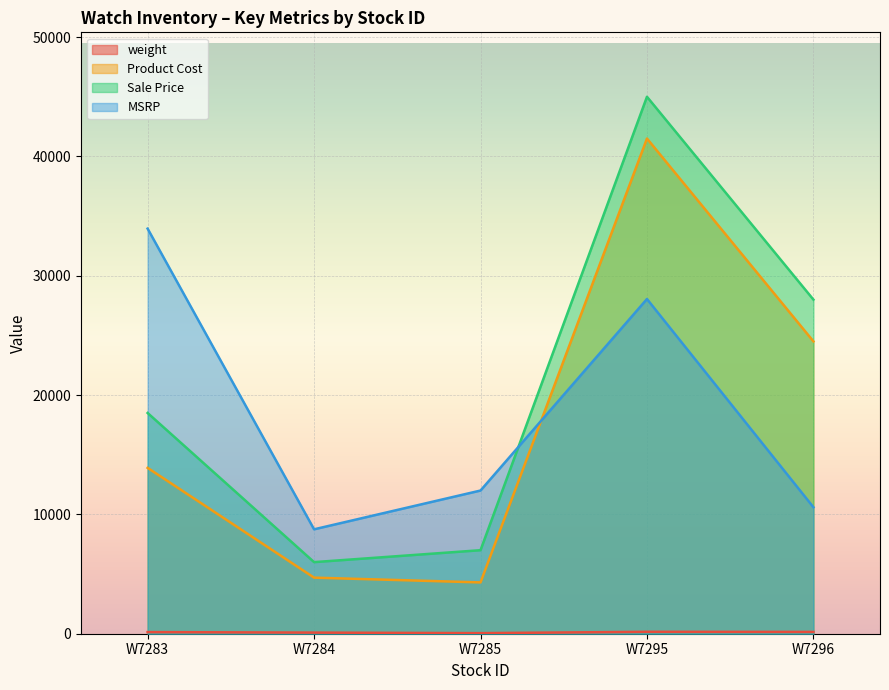

What is the value of the Product Cost point at the 4th from the left?

41500.0